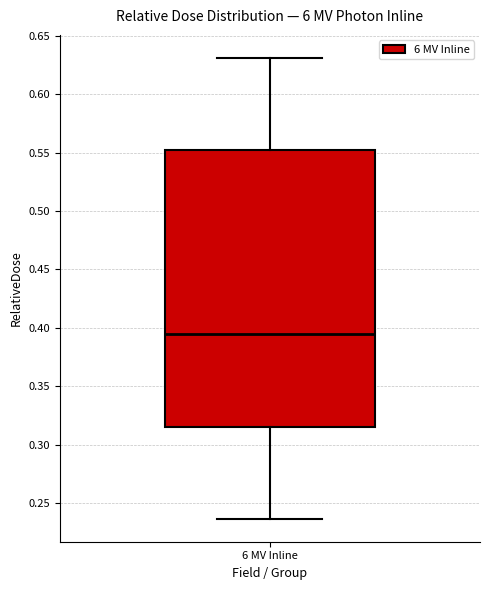

Read this box plot against the y-axis: the position of the median line, the range covered by the box, and the ends of both whiskers. The values are not printed on the chart, so give them approximately, as read against the axis.

median 0.395, box 0.315 to 0.550, whiskers 0.235 to 0.630